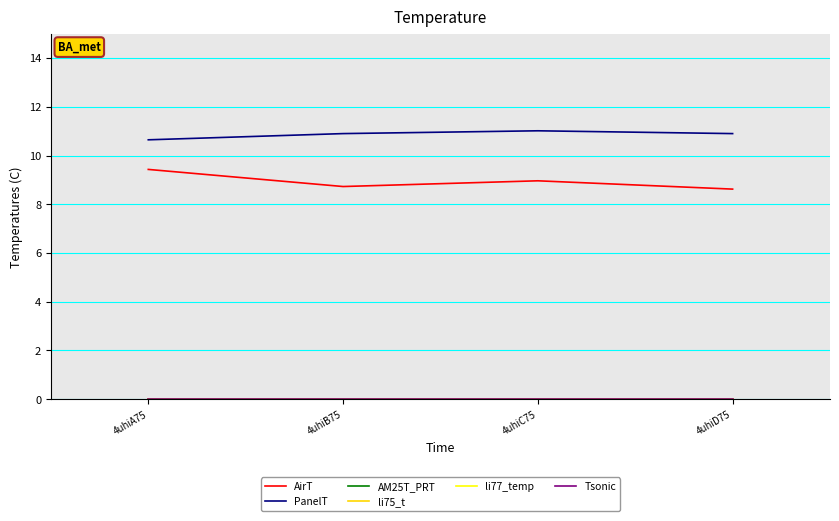

Does the chart have visible grid lines?

Yes